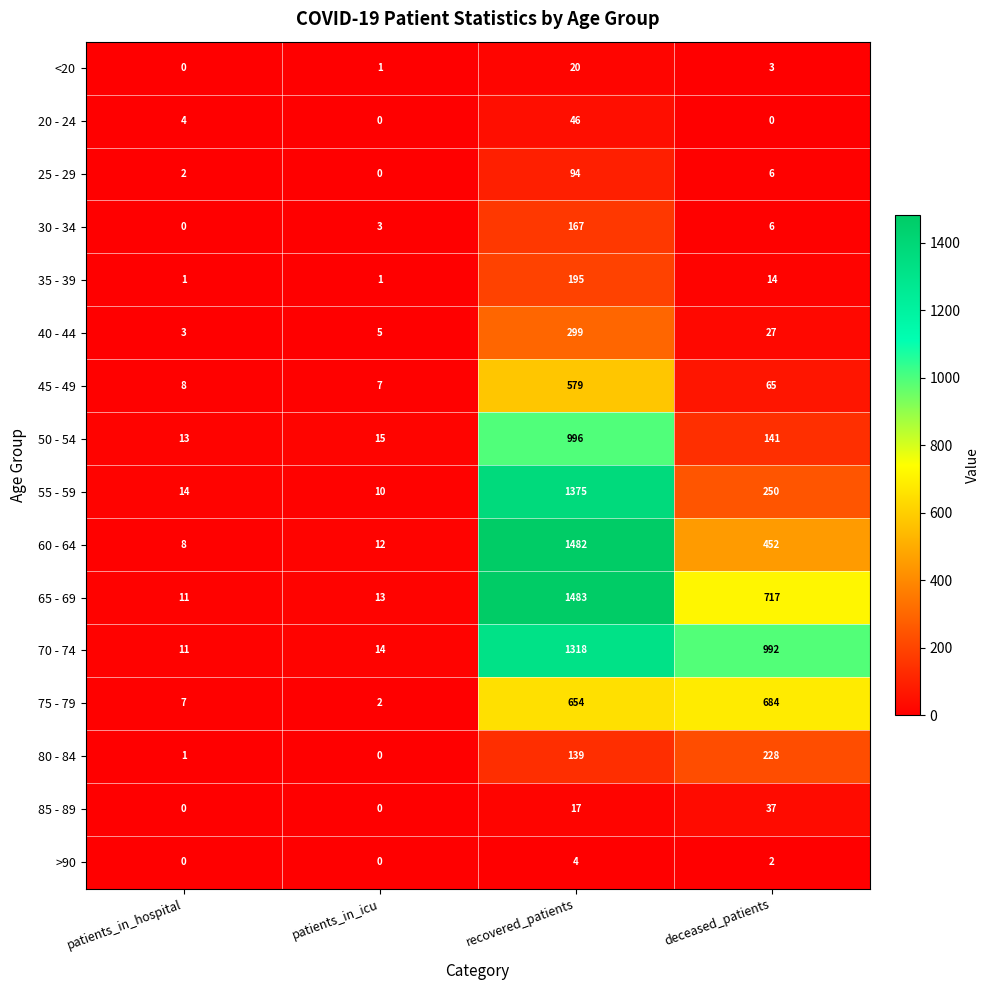

Is it true that 75 - 79 equals 654 at recovered_patients?

True